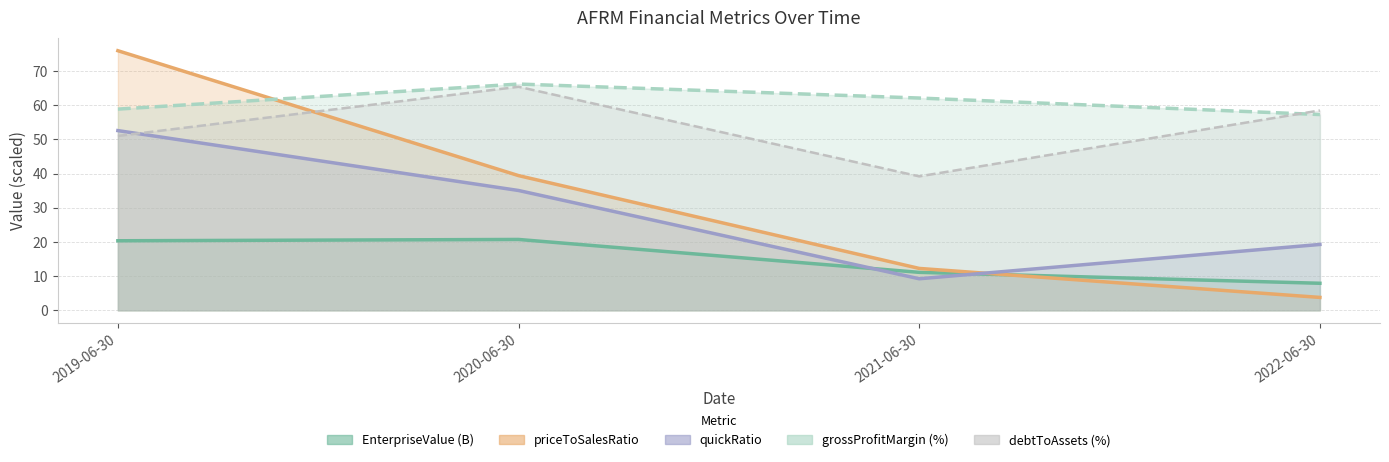

True or false: grossProfitMargin and quickRatio intersect in this chart.

False